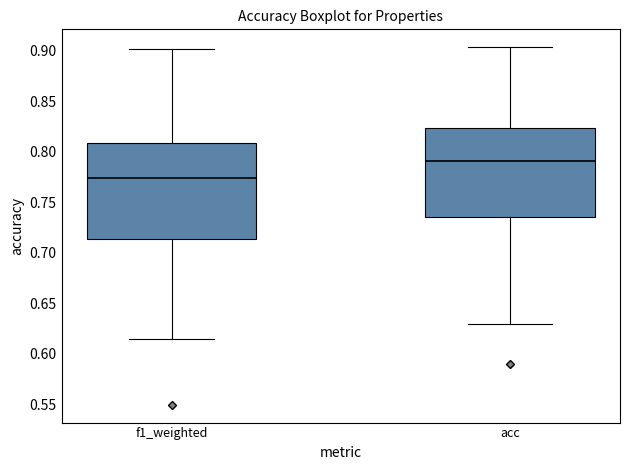

Reading left to right, read every box against the y-axis: the position of its median line, the range the box covers, and the ends of its whiskers. The values are not printed on the chart, so give them approximately, as read against the axis.

f1_weighted: median 0.775, box 0.715 to 0.810, whiskers 0.615 to 0.900
acc: median 0.790, box 0.735 to 0.825, whiskers 0.630 to 0.905